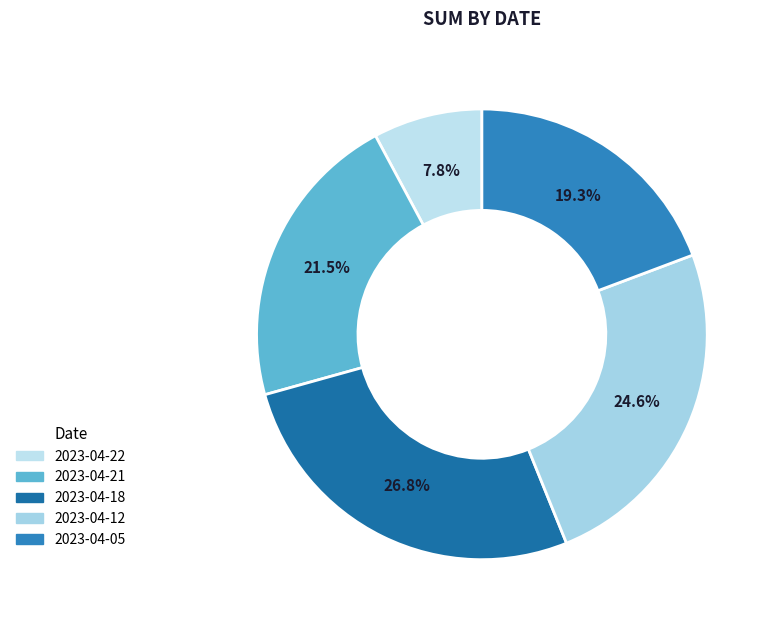

To the nearest percent, what is the difference between the largest and smallest slice percentages?

19%